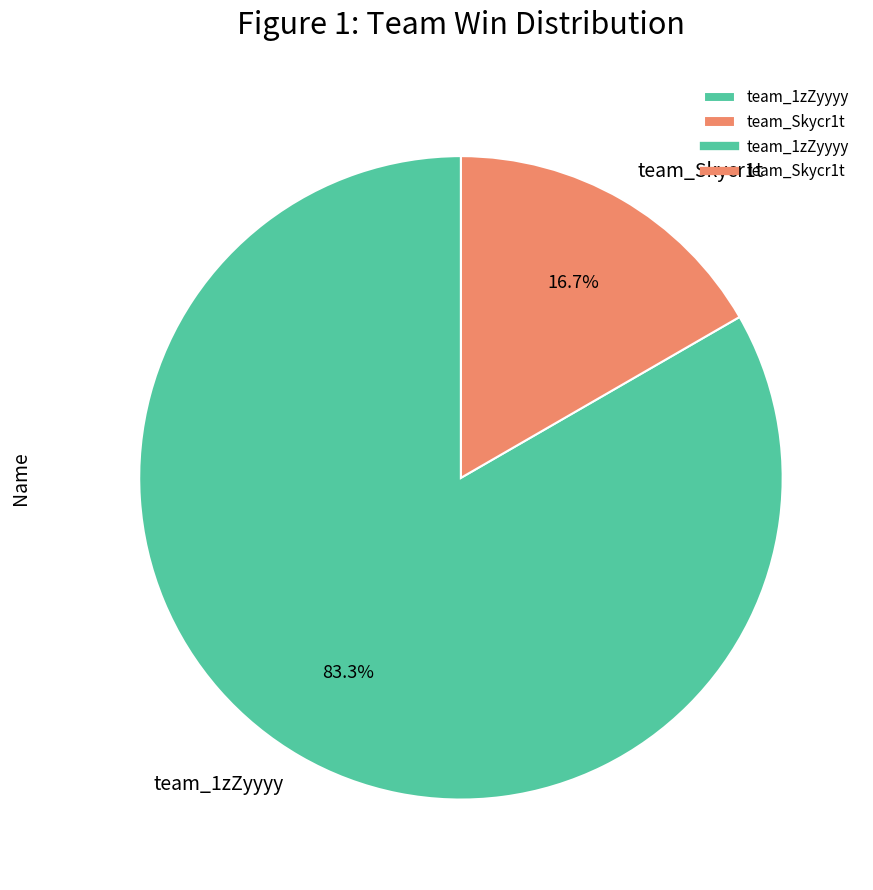

Do team_1zZyyyy and team_Skycr1t together represent more than half of the pie?

Yes